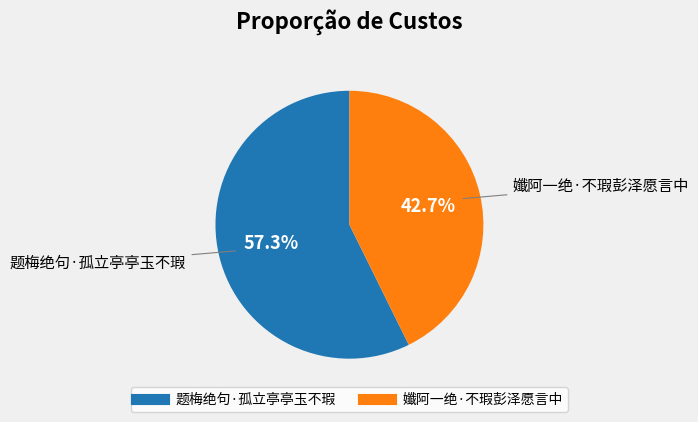

What percentage do 题梅绝句·孤立亭亭玉不瑕 and 孅阿一绝·不瑕彭泽愿言中 together represent?

100.0%